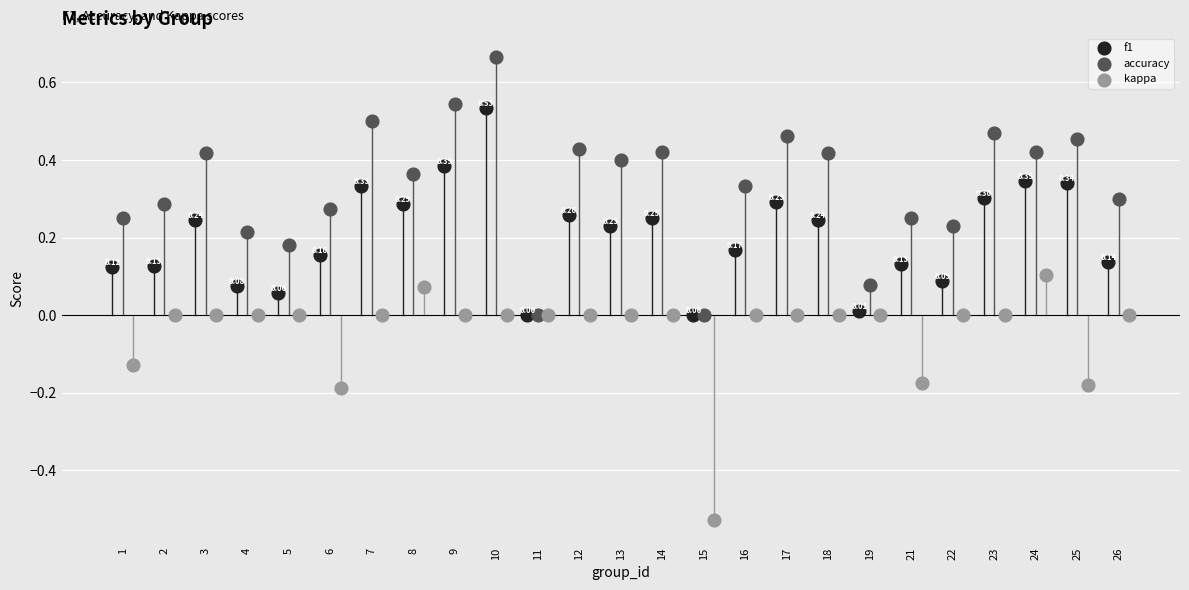

What are all the series names shown in the legend?

f1, accuracy, kappa